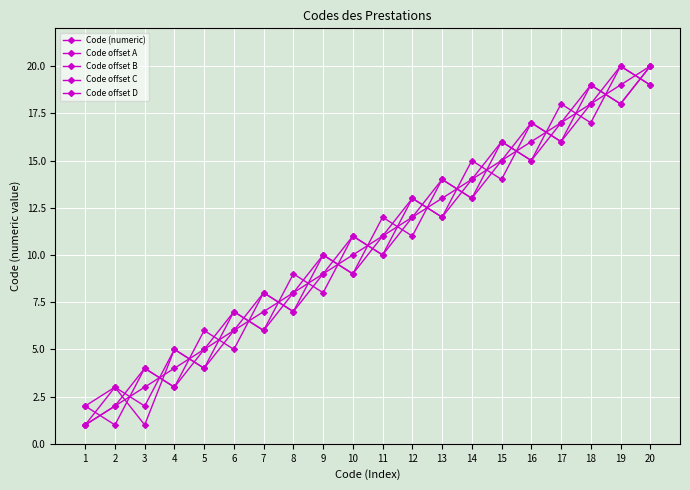

After their last crossing, which series has the higher values: Code (numeric) or Code offset D?

Code (numeric)